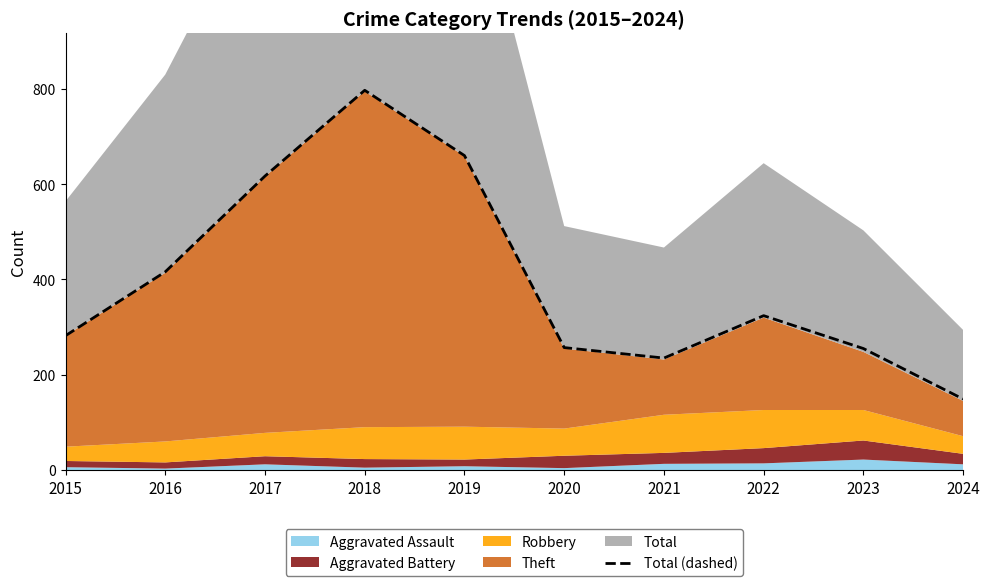

How many interior local peaks (higher than both neighbors) does the data have?

2